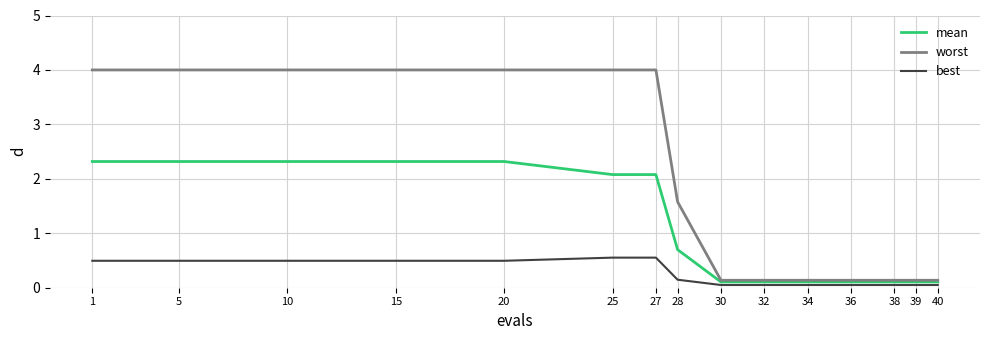

True or false: best and mean intersect in this chart.

False